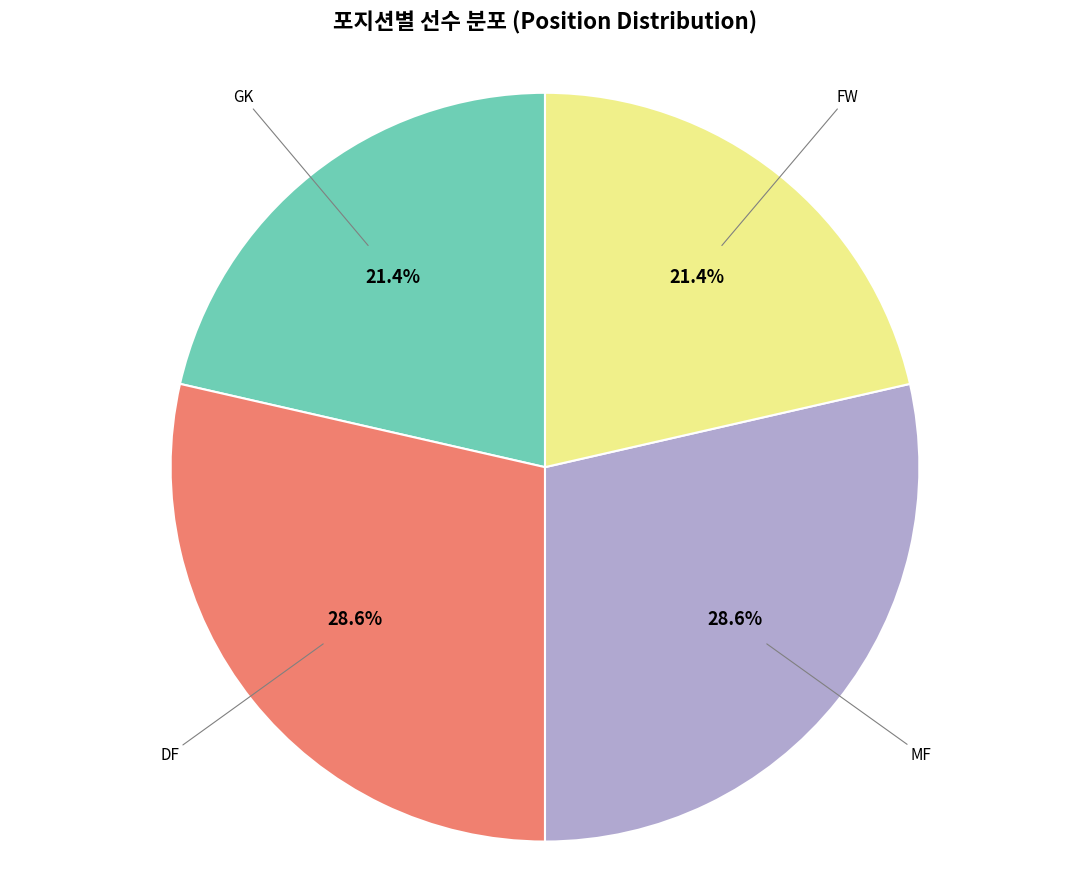

How many segments does this pie chart have?

4